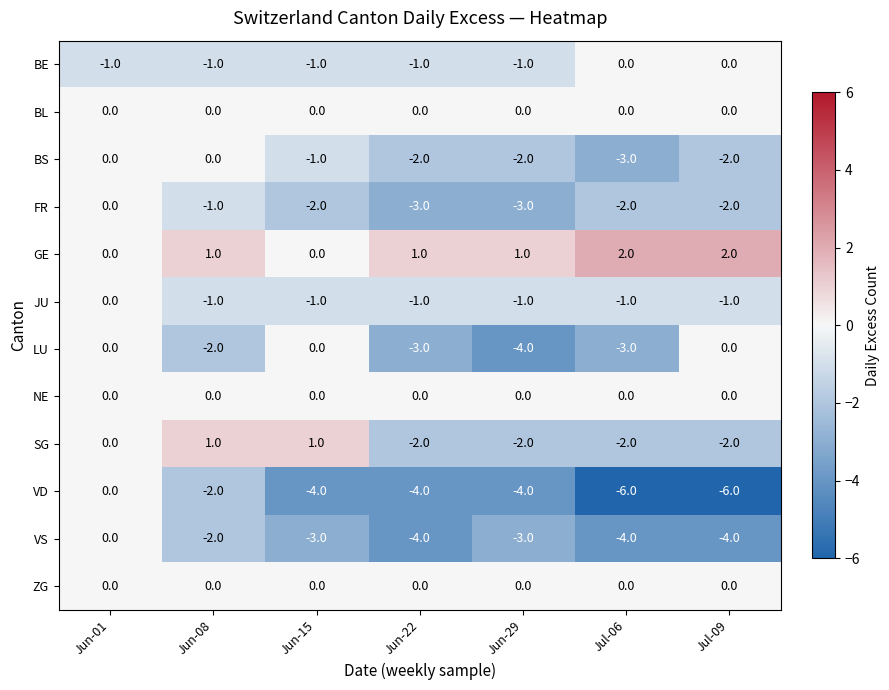

Which series has the largest total across all categories?

GE